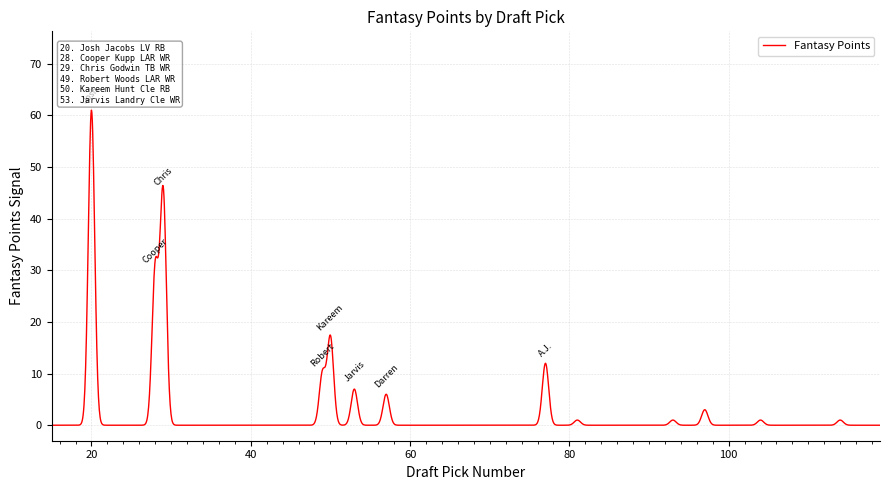

What is the greatest value displayed?

61.0